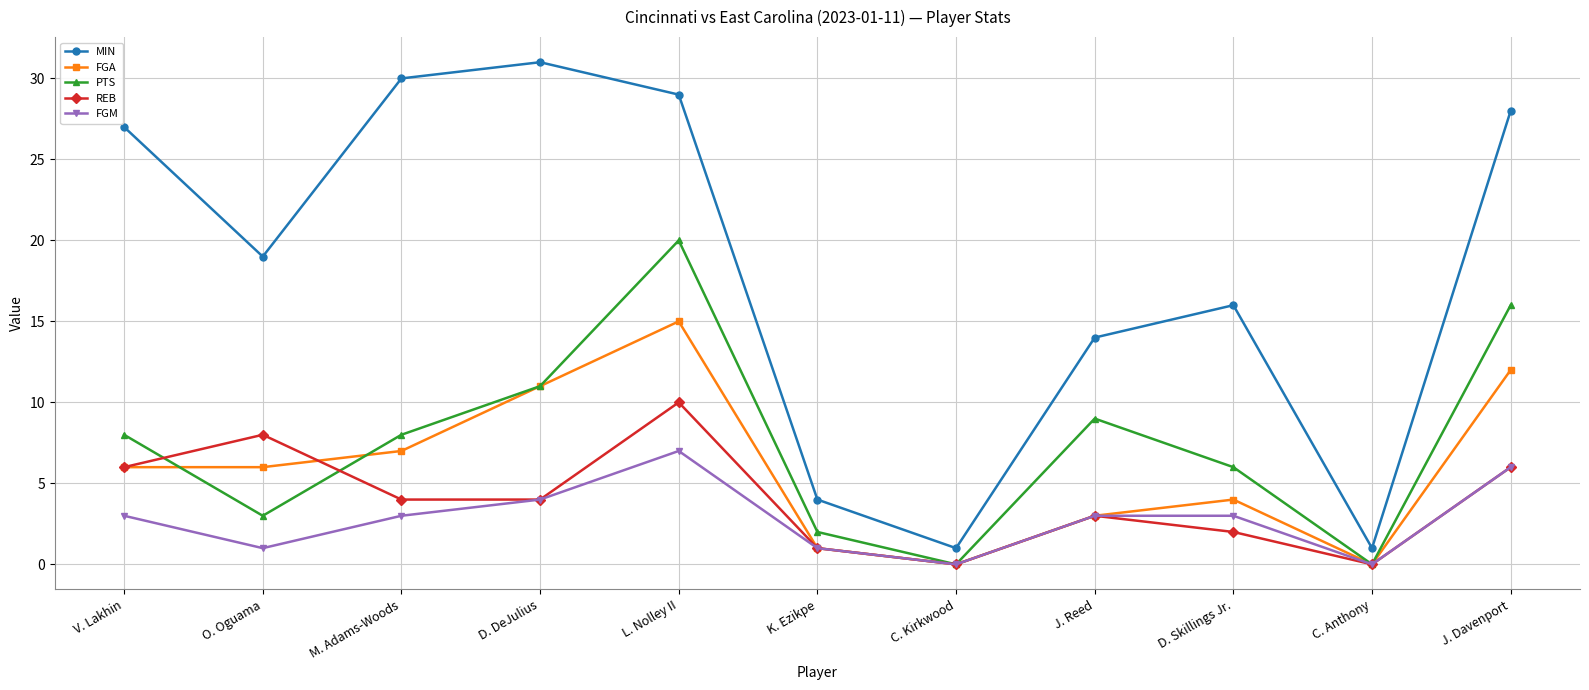

Which series changed the most between O. Oguama and L. Nolley II?

PTS